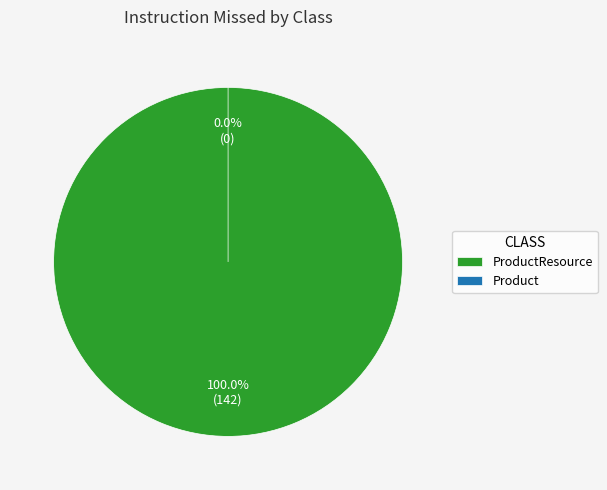

Is ProductResource the majority of the pie?

Yes